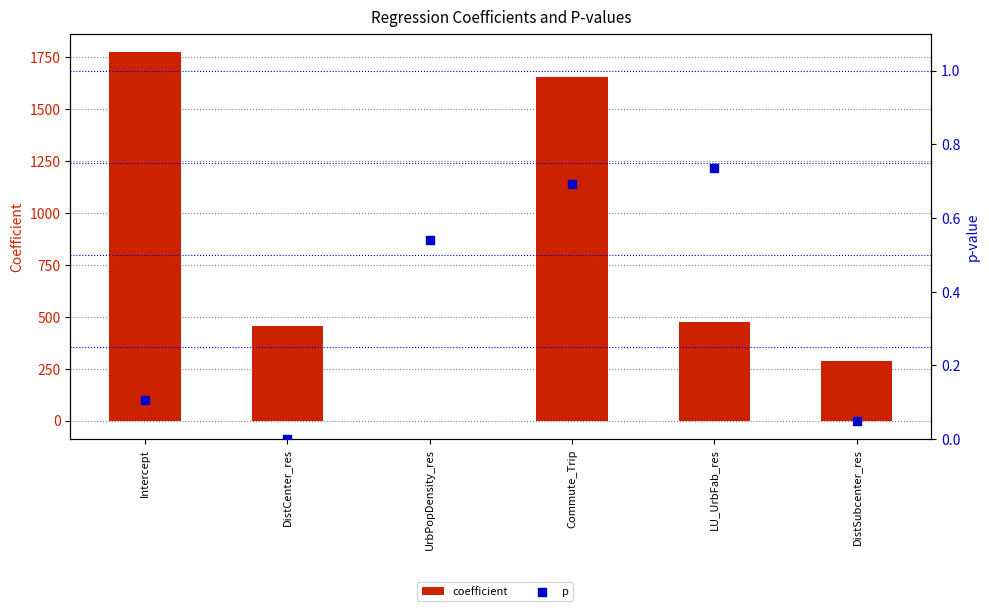

What are all the series names shown in the legend?

coefficient, p